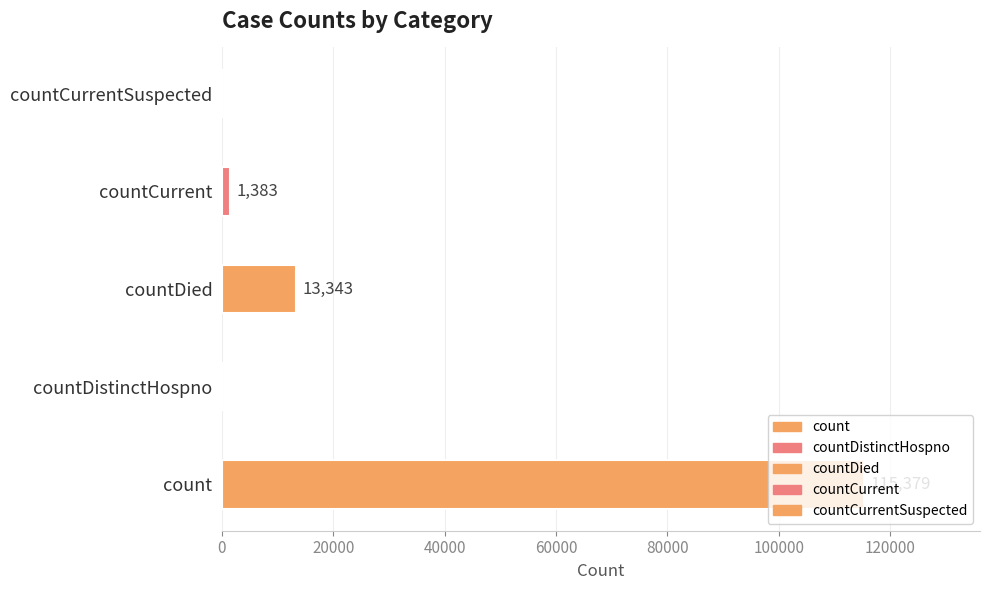

At which label does the data first exceed 1383?

count